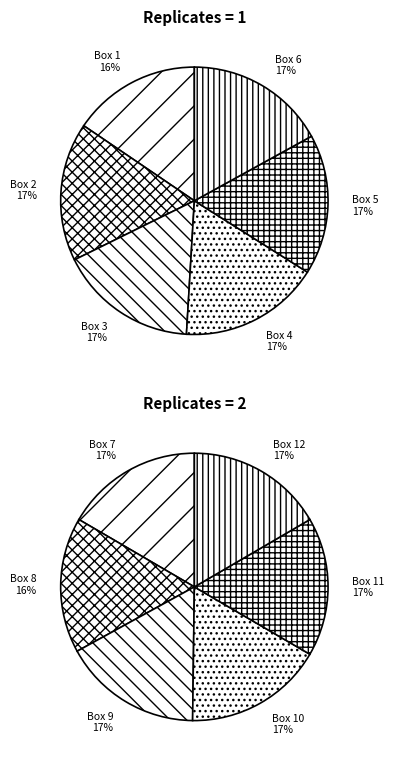

The 9 slice represents 15% of the pie. True or false?

False